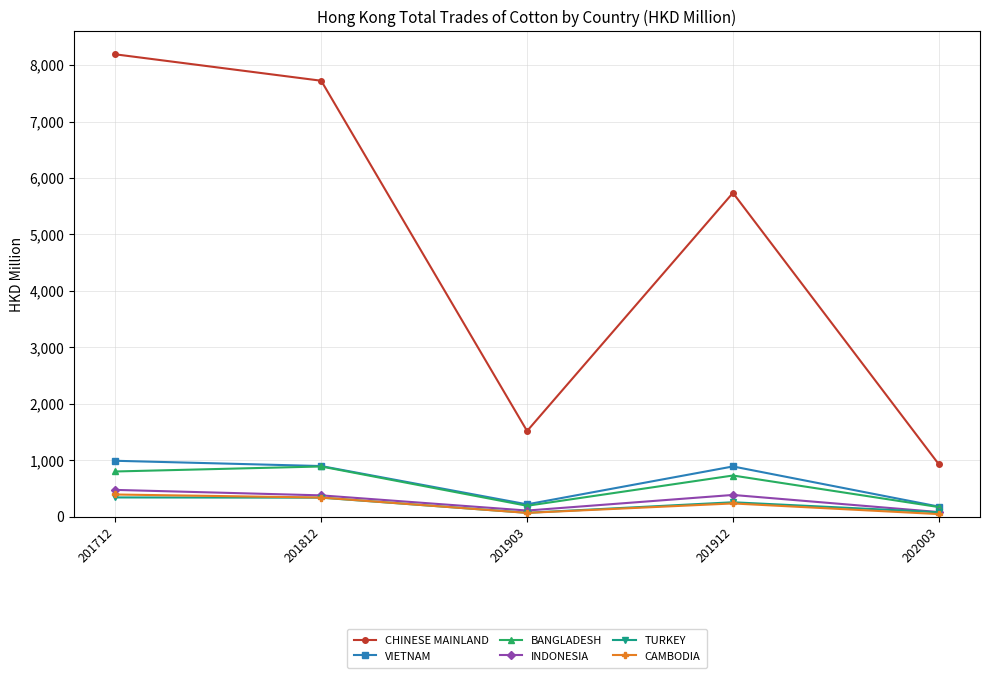

What are all the series names shown in the legend?

CHINESE MAINLAND, VIETNAM, BANGLADESH, INDONESIA, TURKEY, CAMBODIA